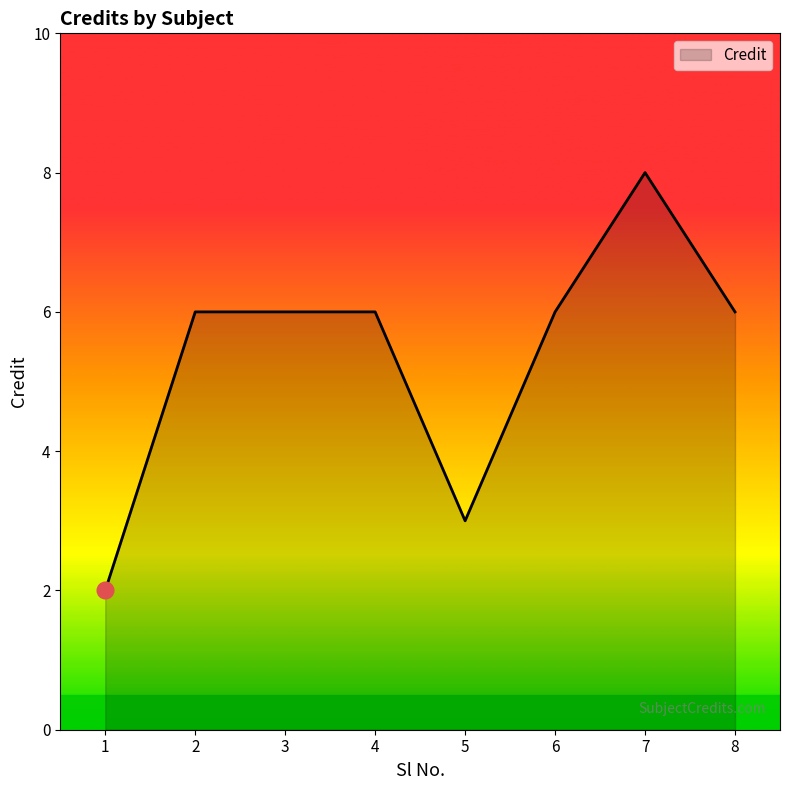

How many categories are shown in the chart?

8